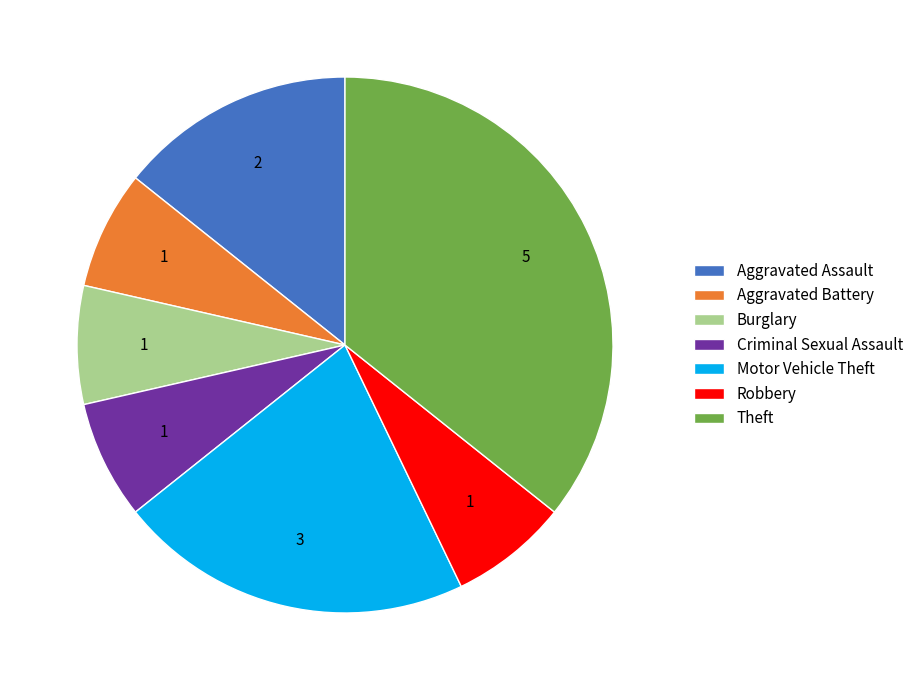

Does Aggravated Battery represent more than half of the total?

No